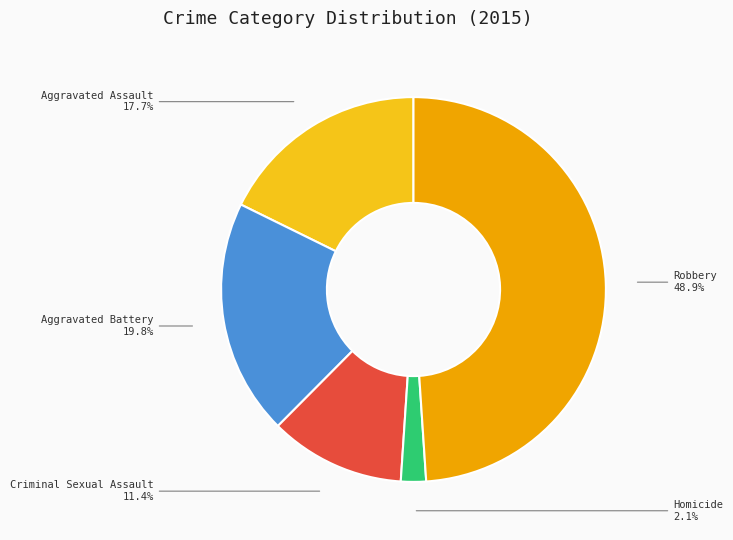

How many slices are in this pie chart?

5